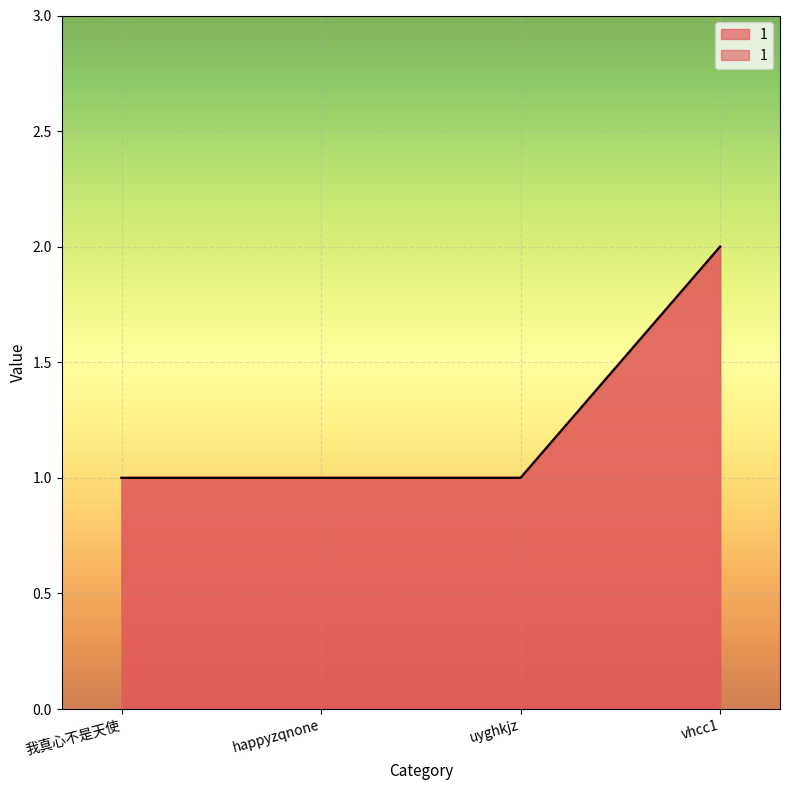

Is it true that the value at vhcc1 is 3?

False